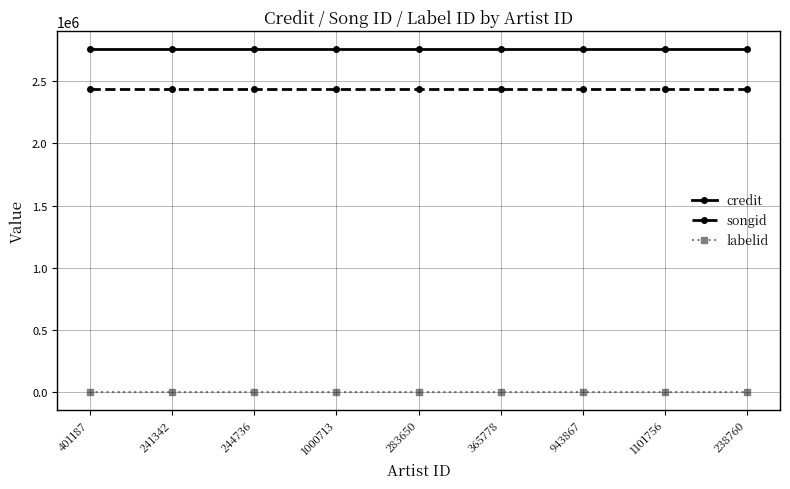

The value of labelid at 943867 is -1. True or false?

True